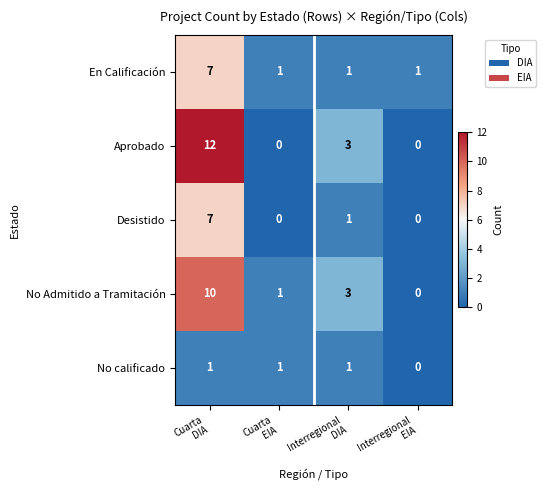

What is the greatest value displayed?

12